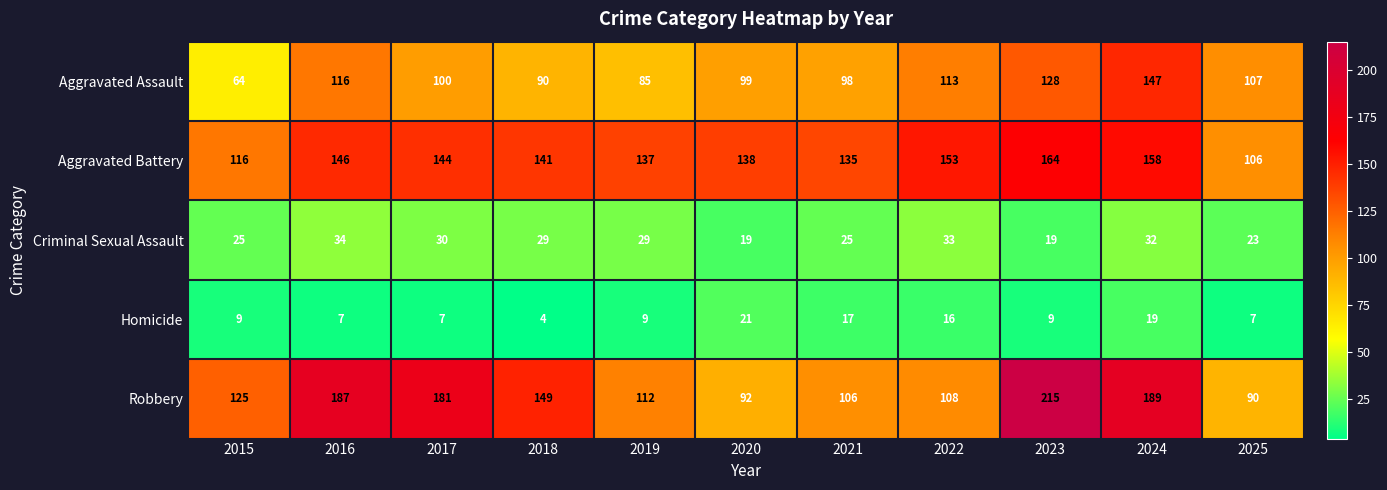

What is the difference between the Aggravated Battery values at 2023 and 2015?

48